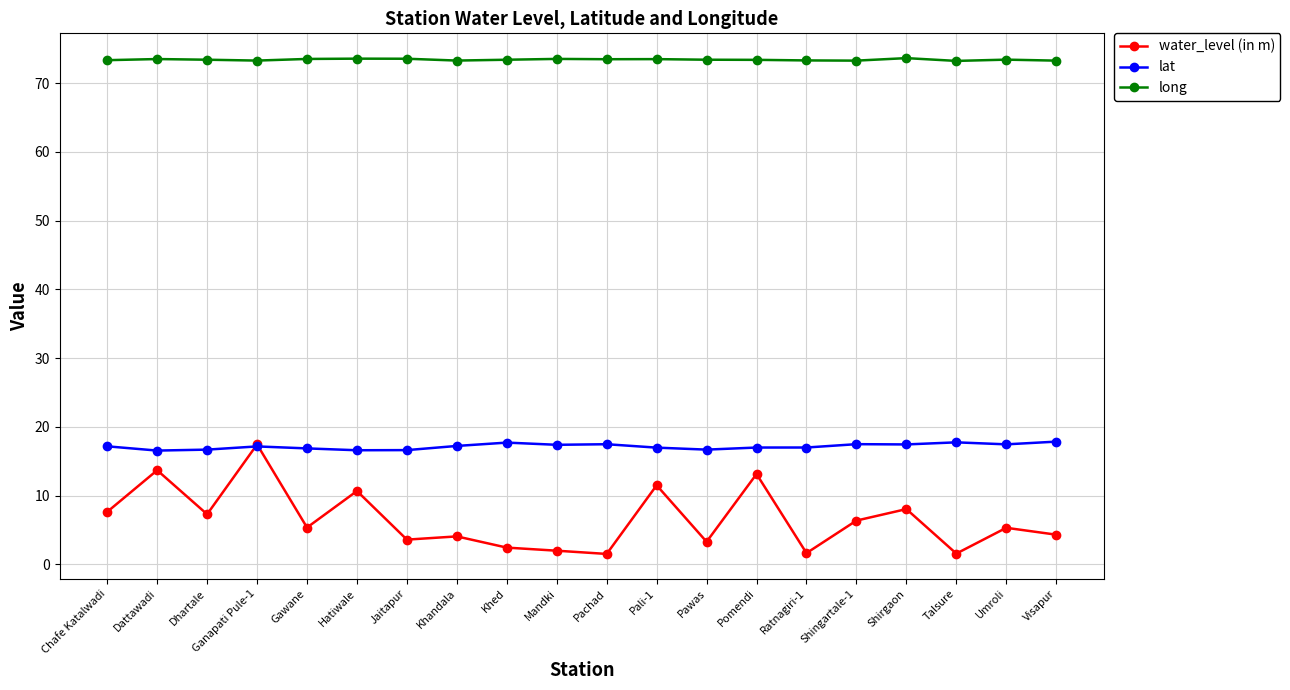

What is the approximate value of long at Pali-1?

73.5